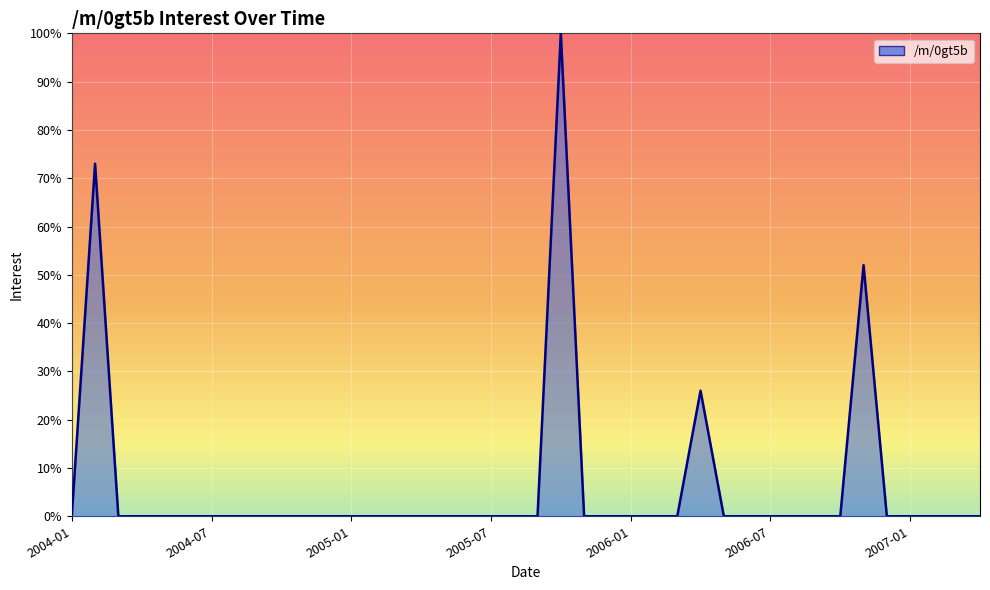

What is the maximum value shown in the chart?

100